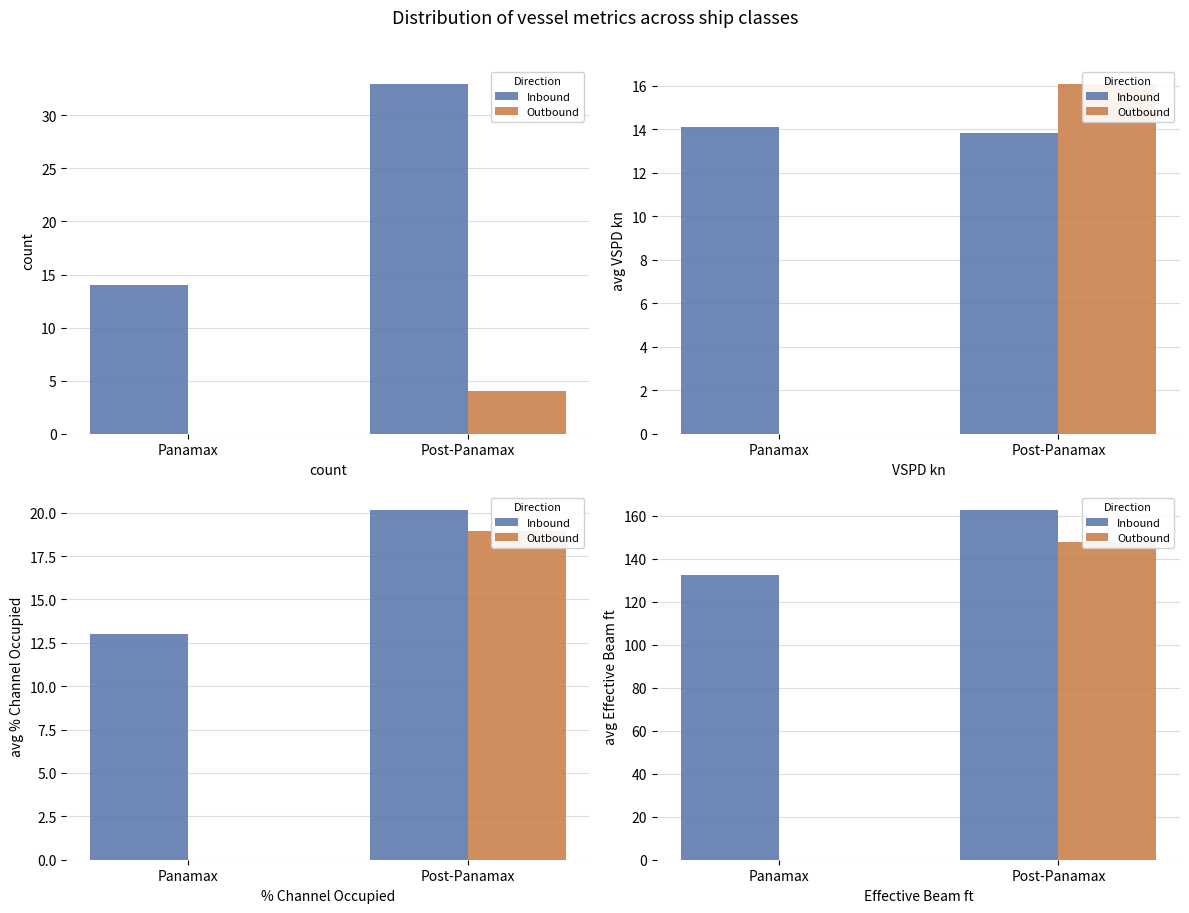

What is the total value across all series at Post-Panamax?

311.0